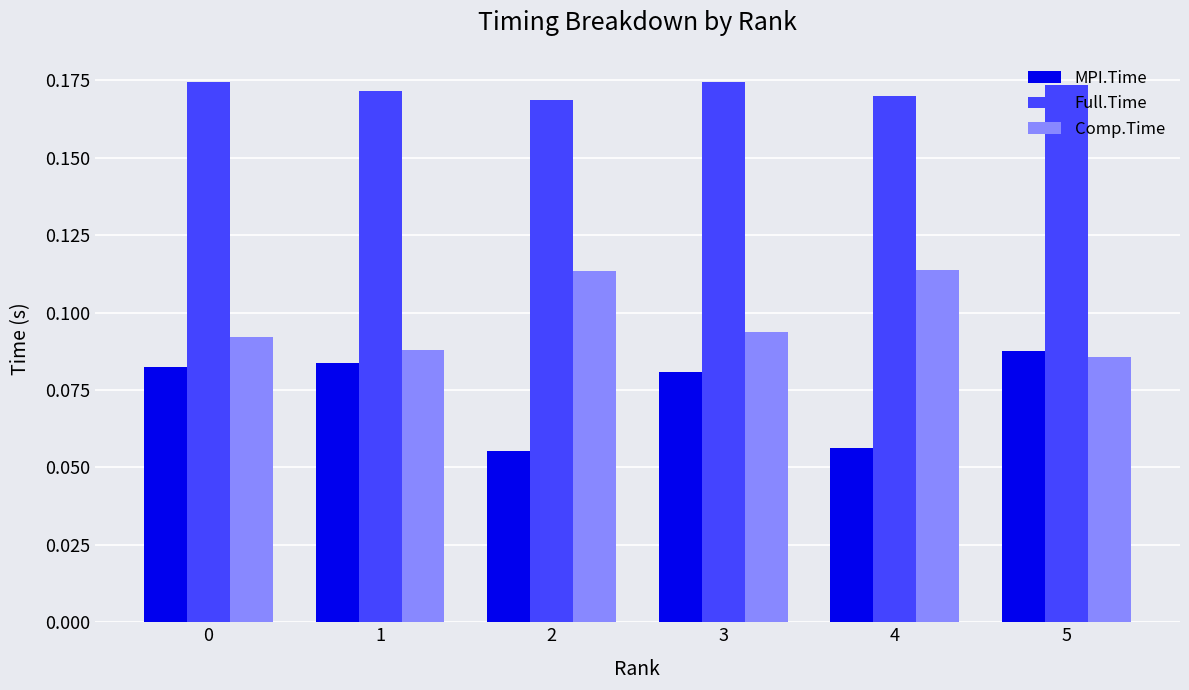

What is the sum of all MPI.Time values?

0.4